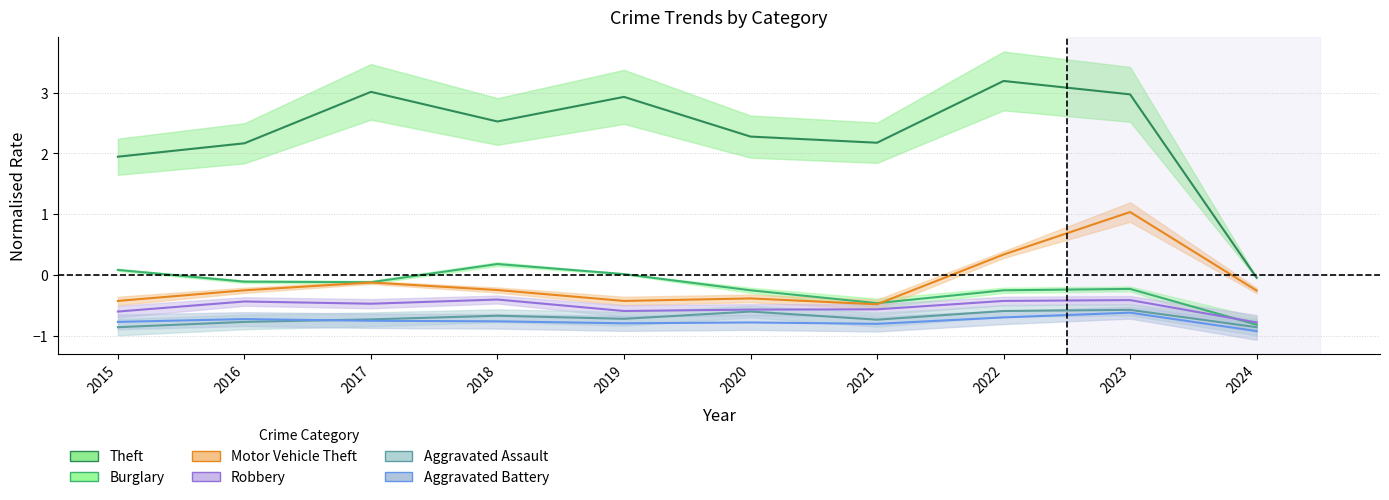

Between which two adjacent categories do Burglary and Robbery first intersect?

2023 and 2024